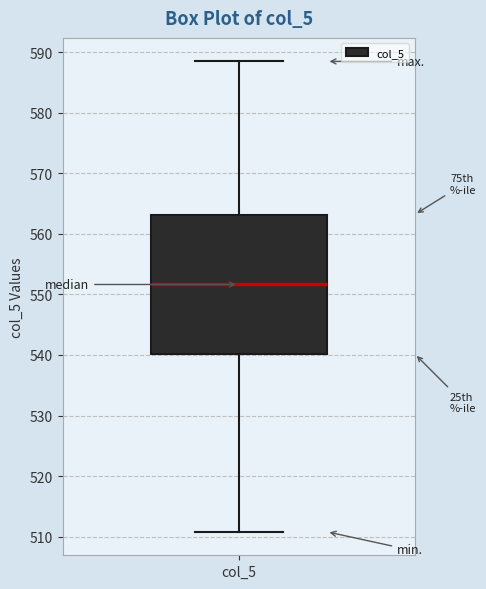

Where does the median line of the box for col_5 sit on the y-axis? The values are not printed on the chart, so give them approximately, as read against the axis.

552